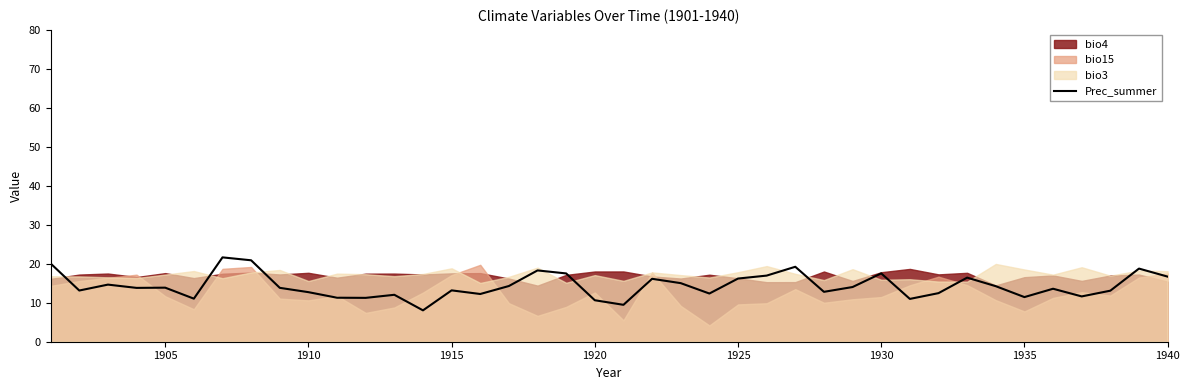

The Prec_summer series shows 17.5 at 1930. True or false?

True